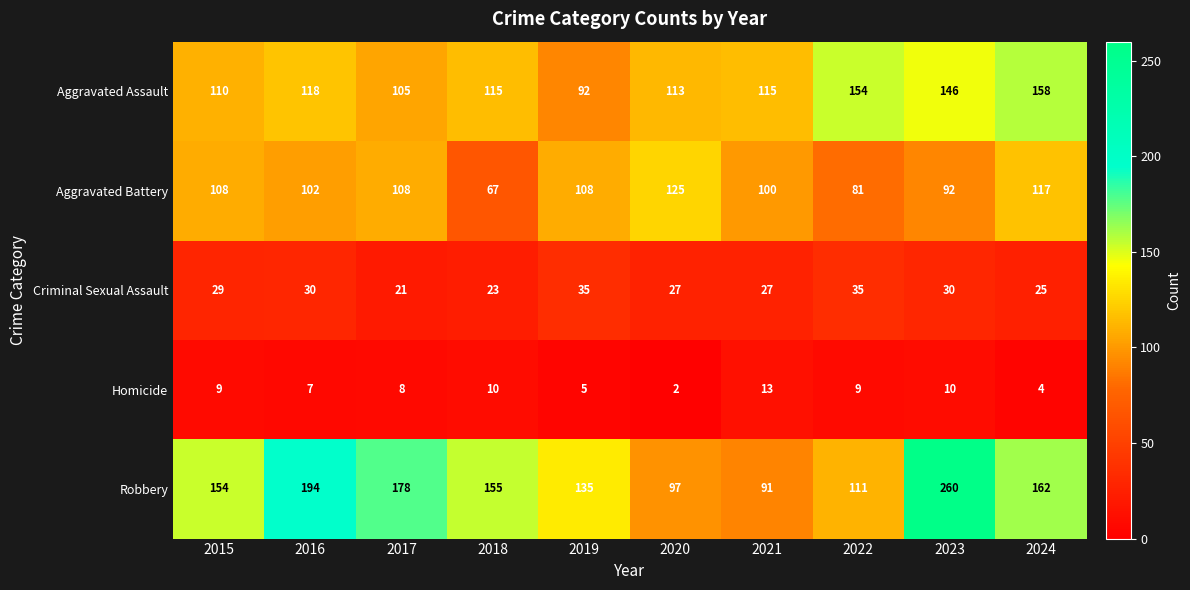

At which category is the sum across all series the highest?

2023